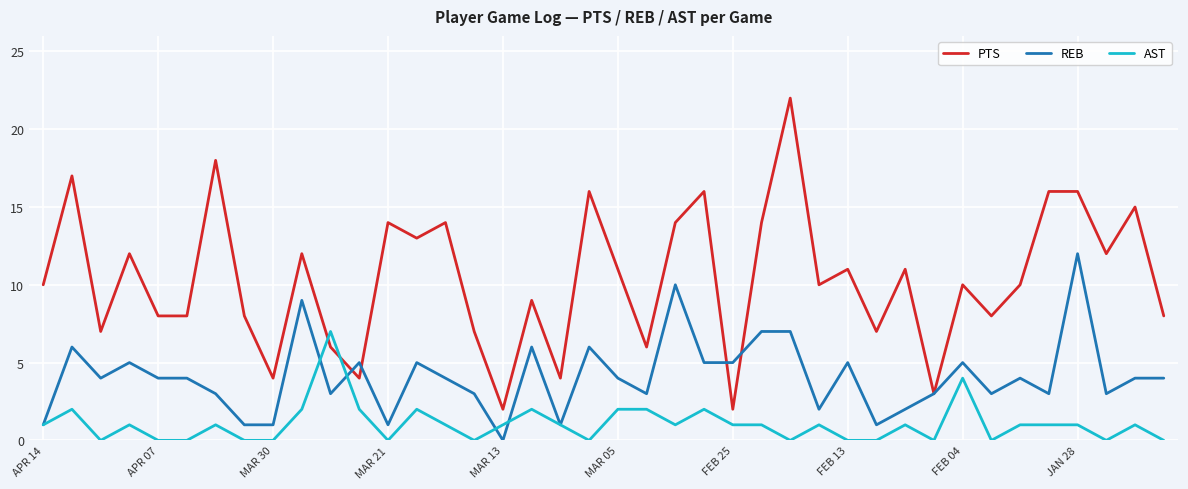

How many lines are shown in the chart?

3